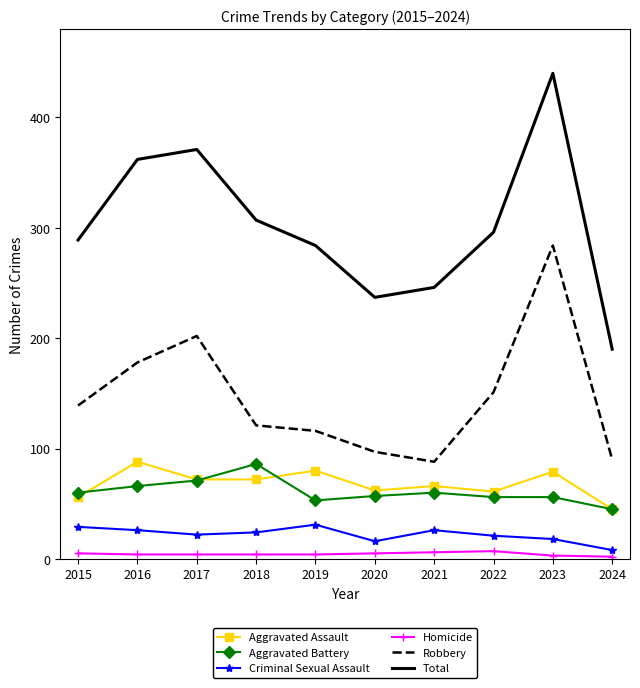

The Total series shows 550 at 2018. True or false?

False